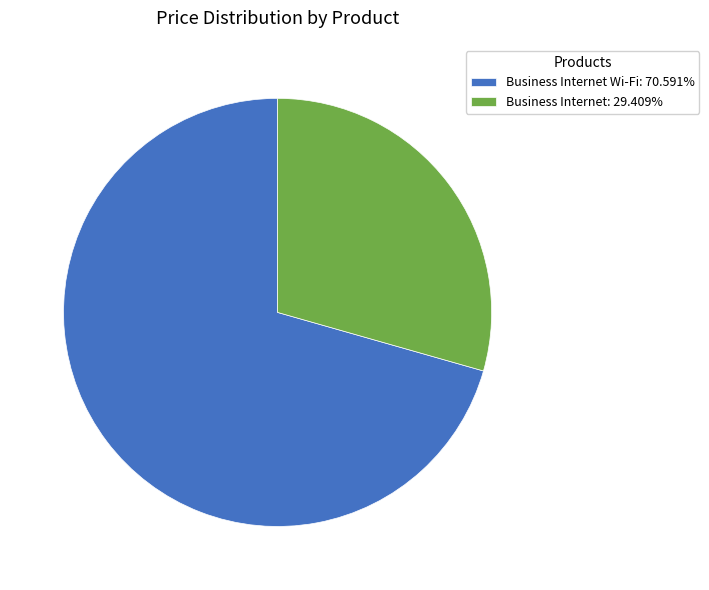

Does Business Internet: 29.409% account for over 50% of the chart?

No